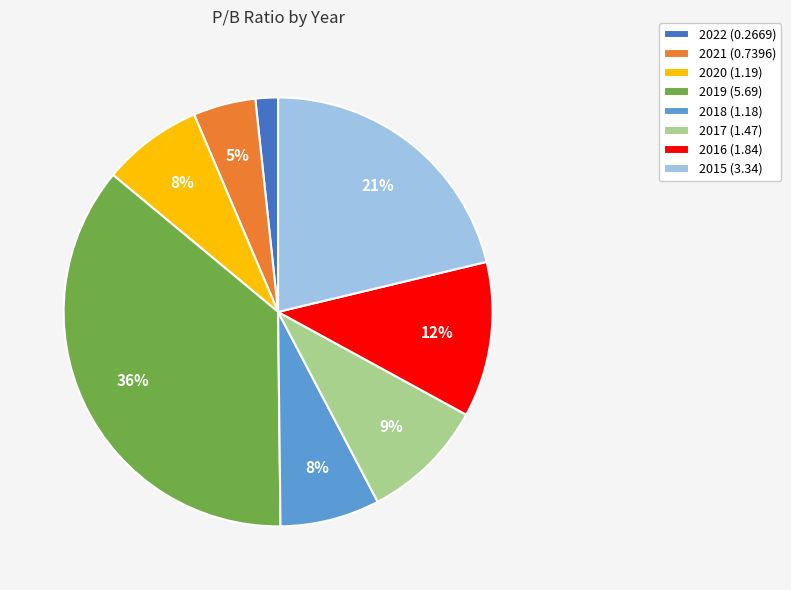

Is 2021 (0.7396) the majority of the pie?

No